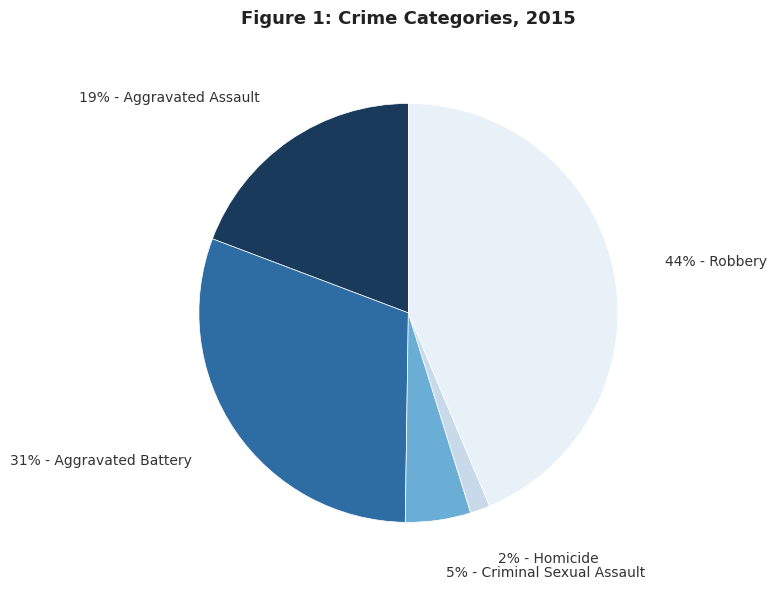

To the nearest percent, what is the average slice percentage?

20%